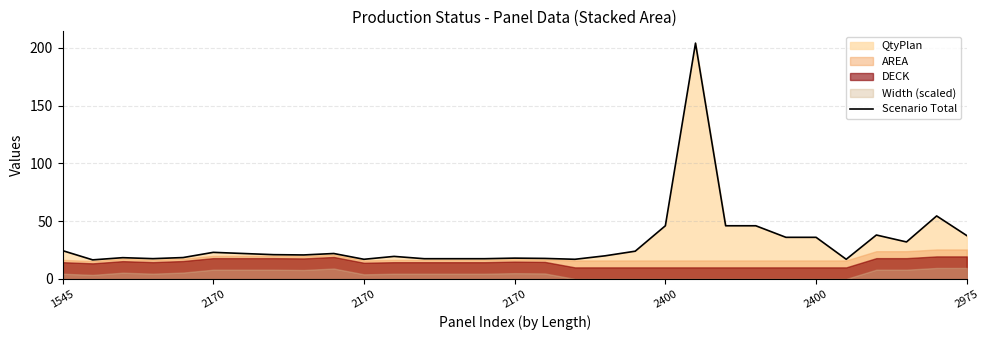

What is the average value?

31.7